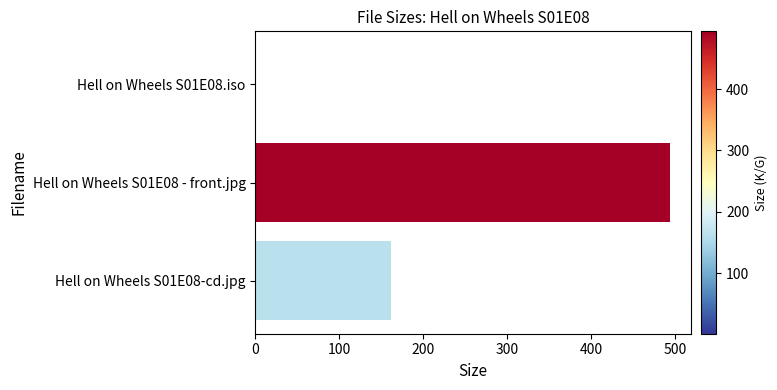

What is the sum of the values at Hell on Wheels S01E08 - front.jpg and Hell on Wheels S01E08-cd.jpg?

656.3